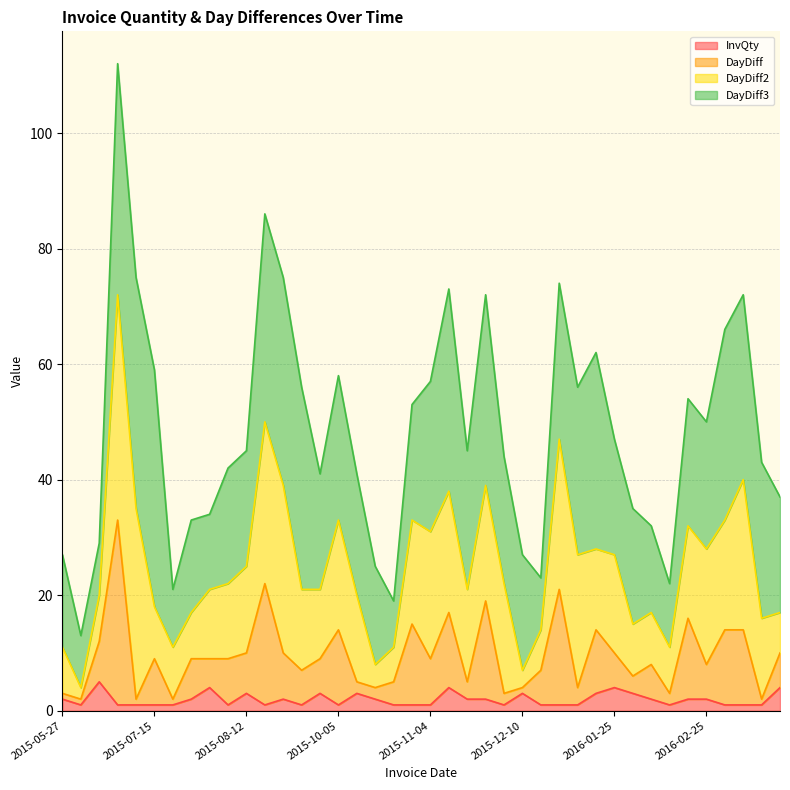

Between 2015-09-02 and 2016-02-03, which is larger?

2016-02-03